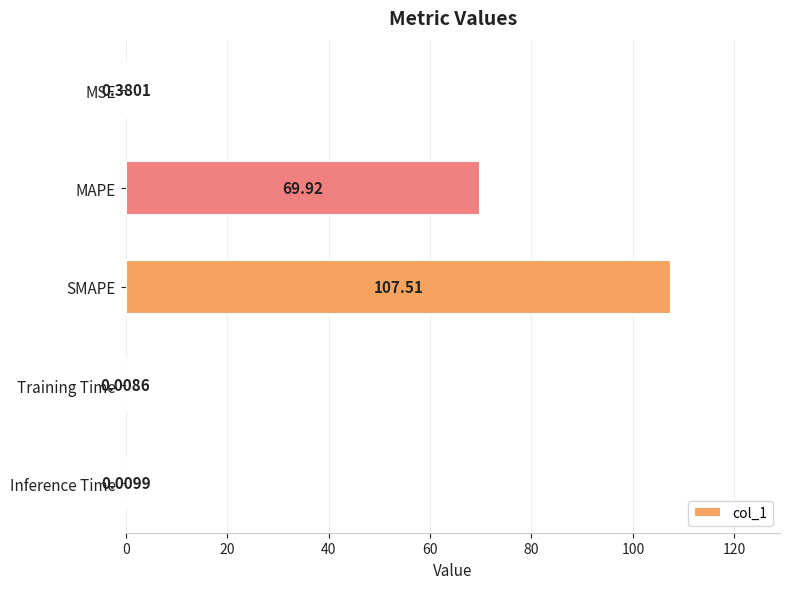

What is the change in value from MSE to MAPE?

+69.5